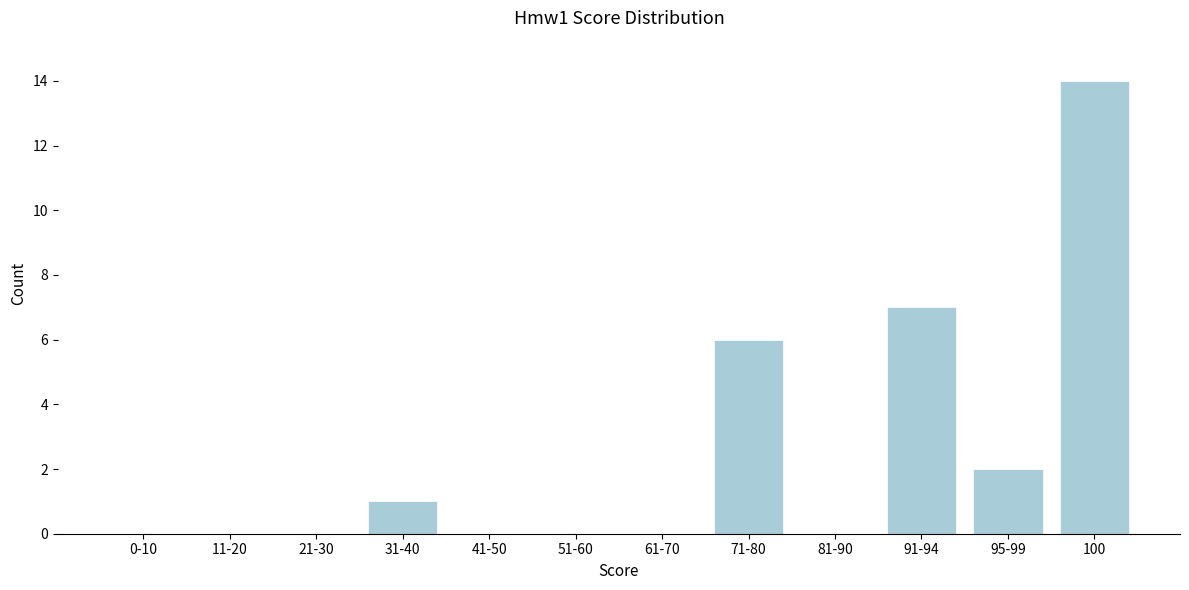

Reading left to right, what are all the values shown in this chart?

0-10=0	11-20=0	21-30=0	31-40=1	41-50=0	51-60=0	61-70=0	71-80=6	81-90=0	91-94=7	95-99=2	100=14